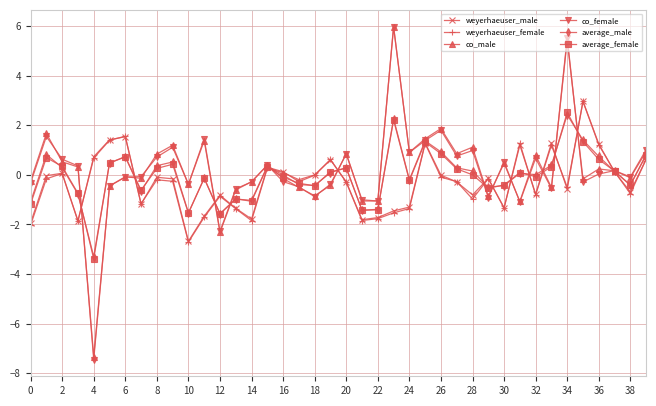

In weyerhaeuser_male, how many points are higher than both neighbors (excluding endpoints)?

11